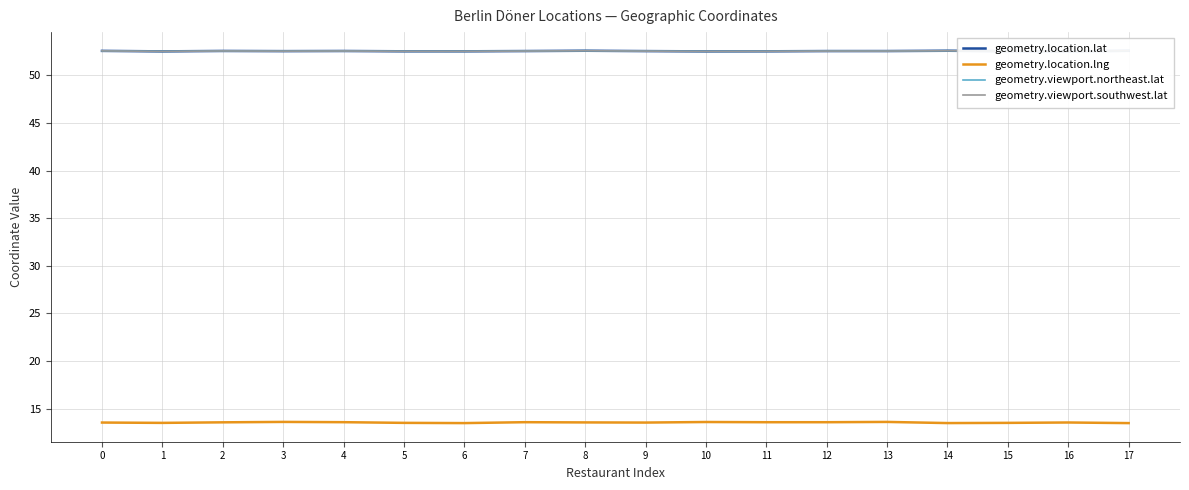

What is the maximum value for geometry.viewport.northeast.lat?

52.6